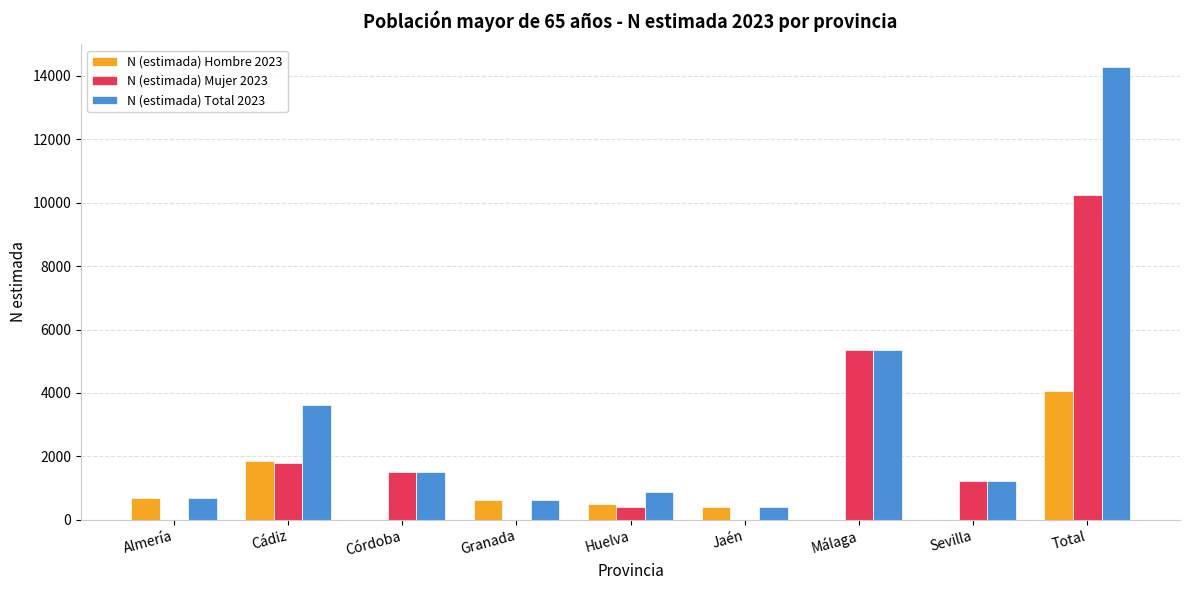

What are all the series names shown in the legend?

N (estimada) Hombre 2023, N (estimada) Mujer 2023, N (estimada) Total 2023